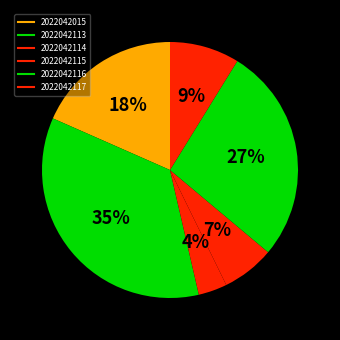

Count the number of slices in the pie.

6